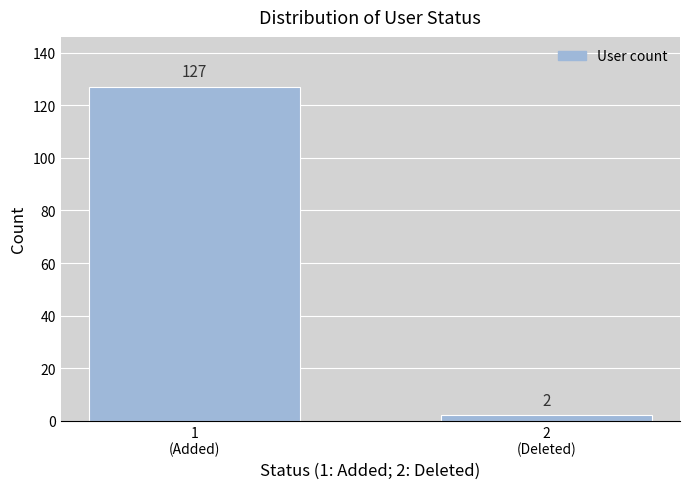

Reading left to right, transcribe all the data shown in this chart.

127	2